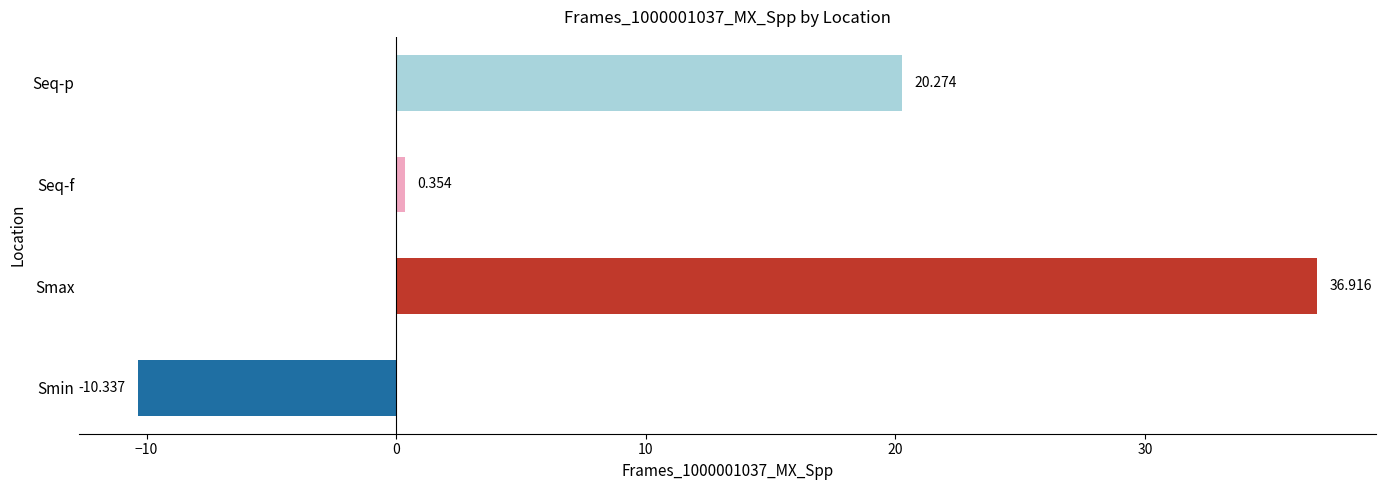

Which has a higher value, Seq-f or Smin?

Seq-f